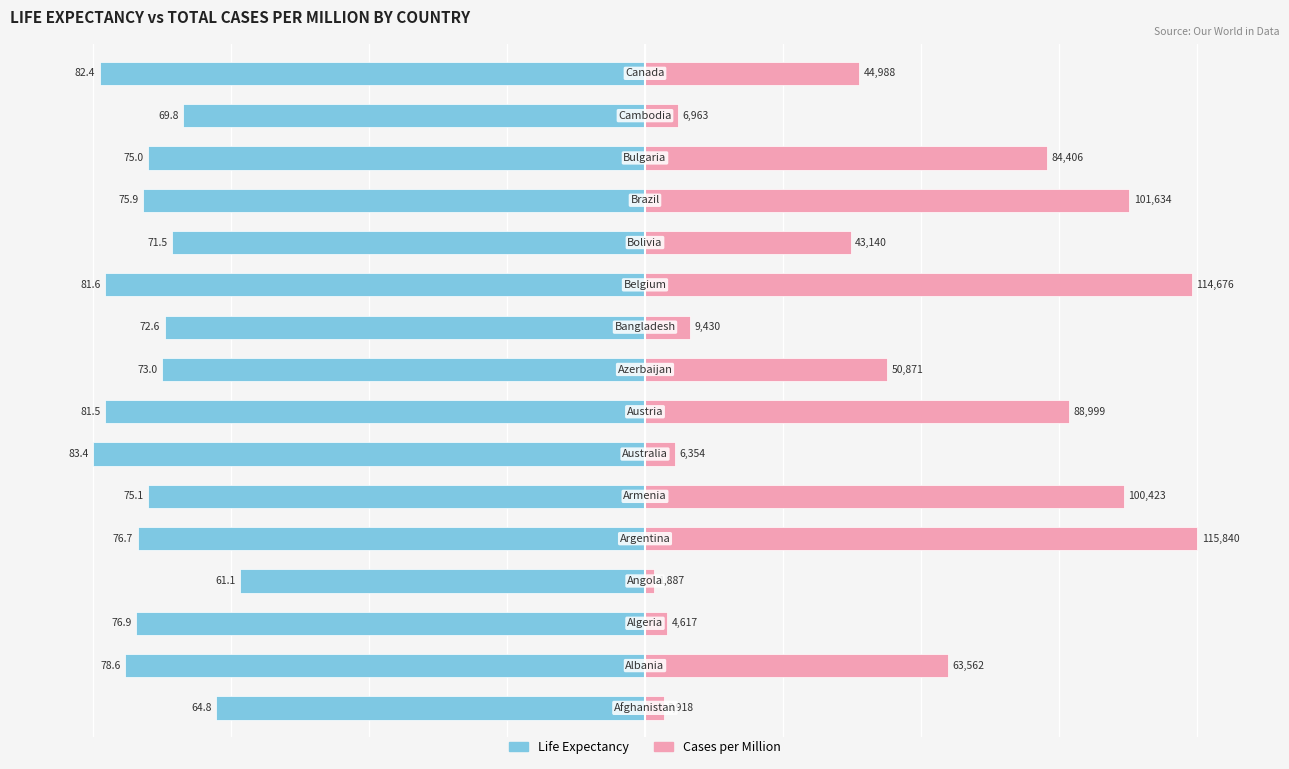

Rank the series by their average value, from highest to lowest.

Cases per Million, Life Expectancy